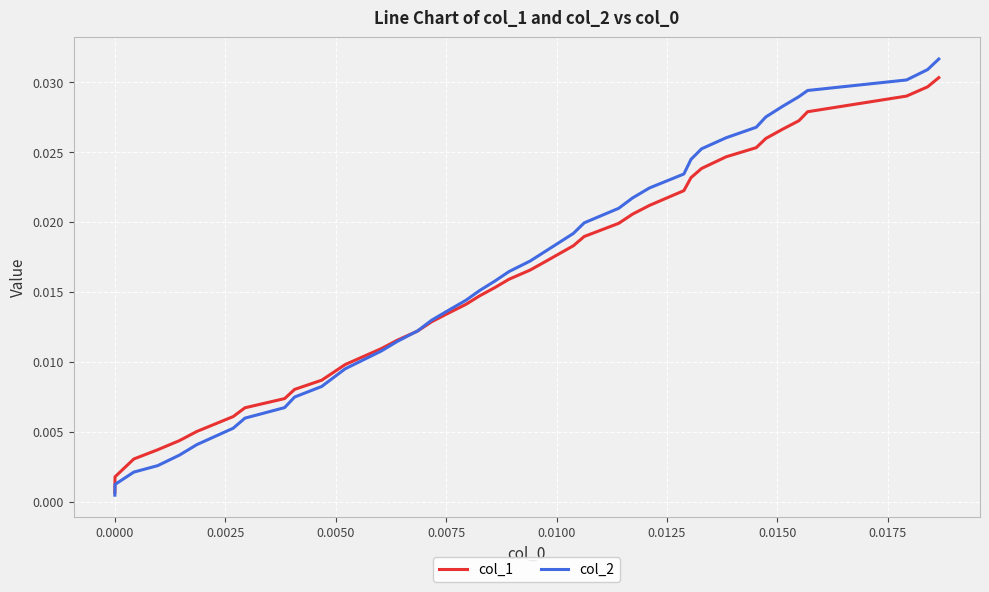

How many lines are shown in the chart?

2